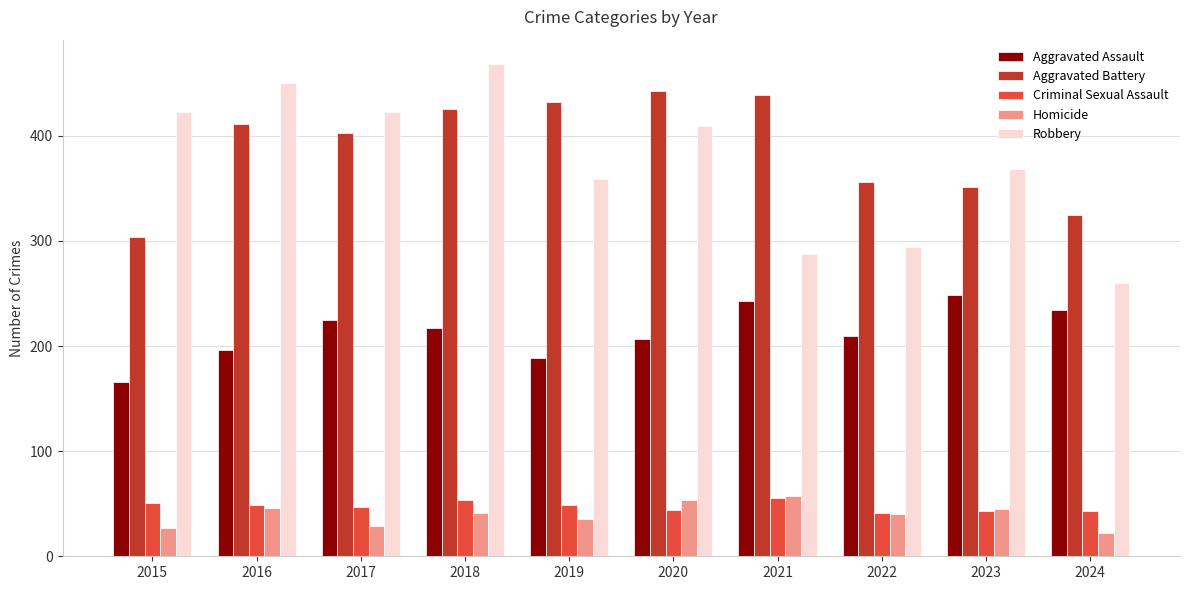

Which label corresponds to the largest value in the chart?

2018